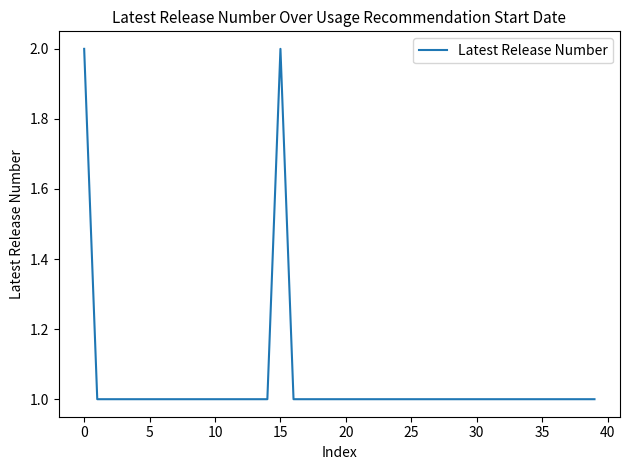

Does the chart have visible grid lines?

No